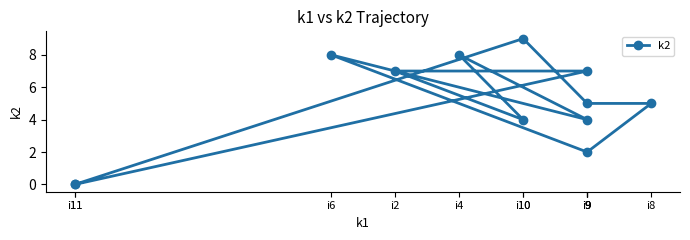

What is the approximate value at i8?

5